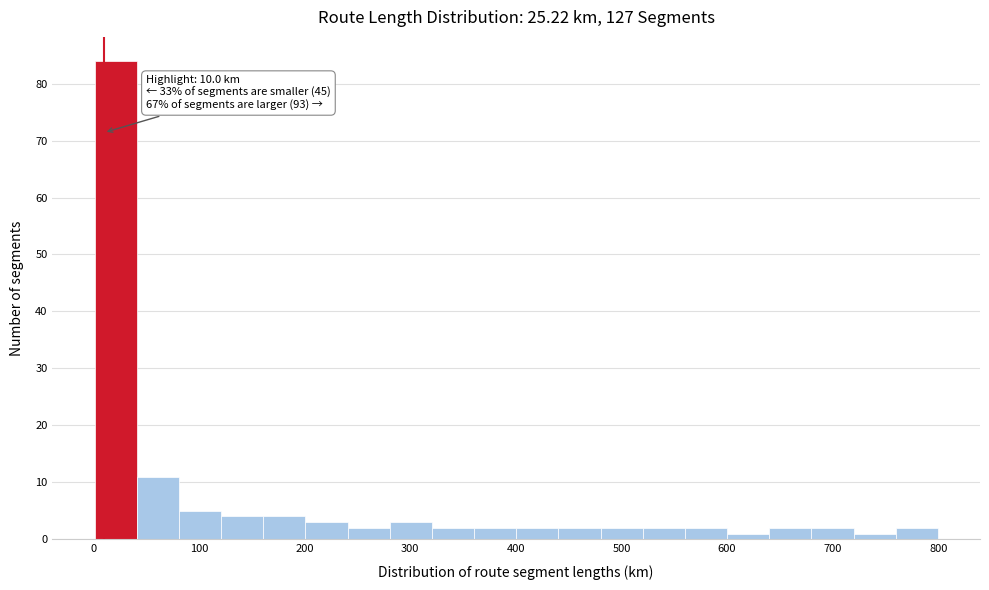

Around what value on the x-axis is the tallest bar? Give the approximate position of its centre, as read against the axis.

20